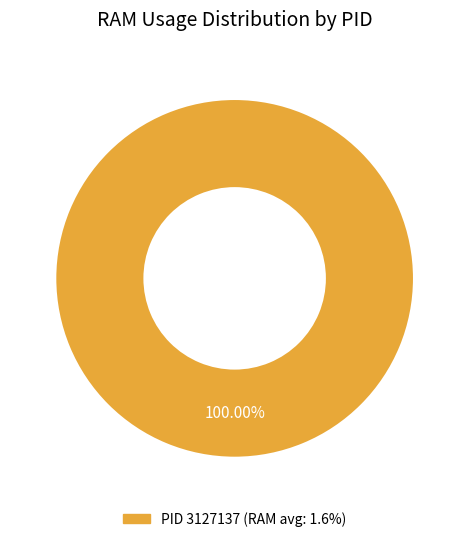

How many slices are in this pie chart?

1